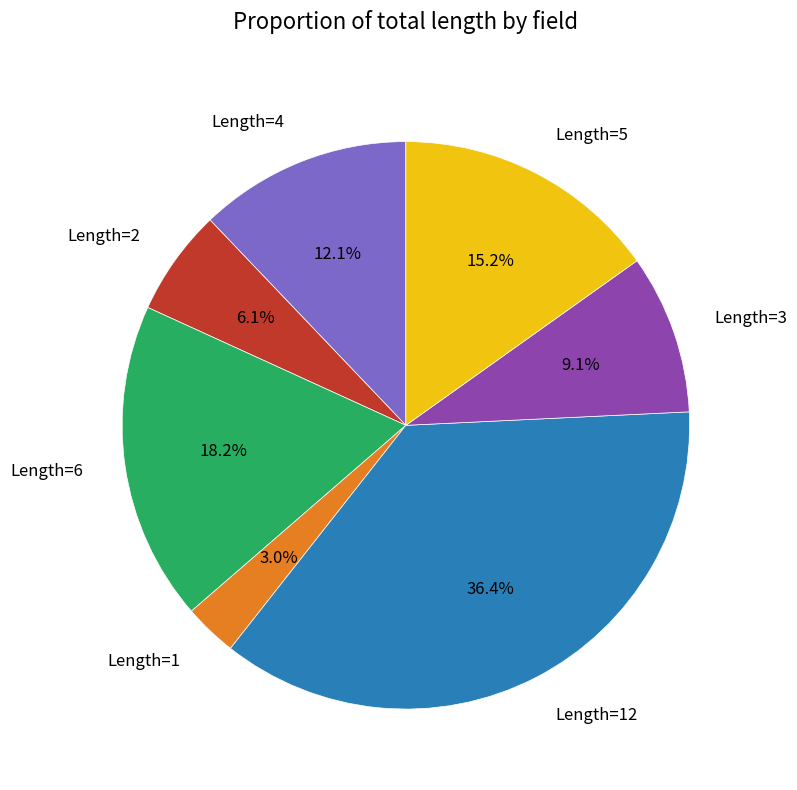

Between Length=5 and Length=3, which is larger?

Length=5